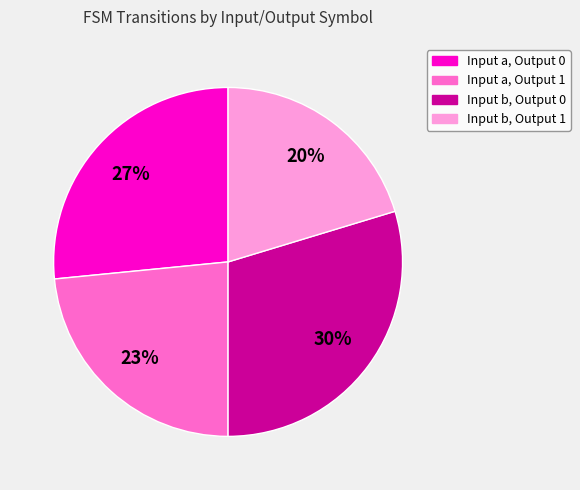

Which has a higher value, Input a, Output 1 or Input a, Output 0?

Input a, Output 0